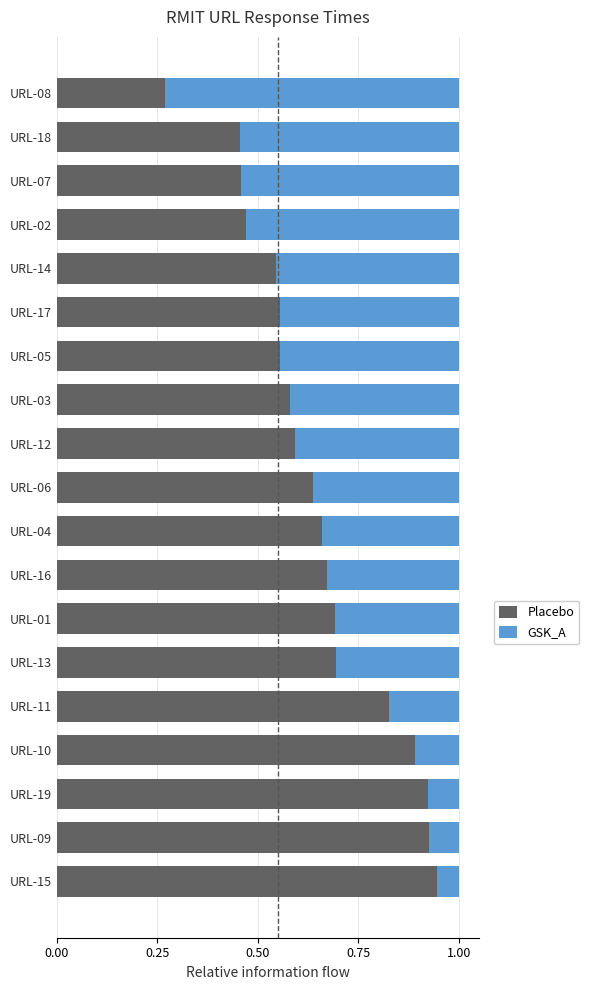

At which label does Placebo reach its peak?

URL-15